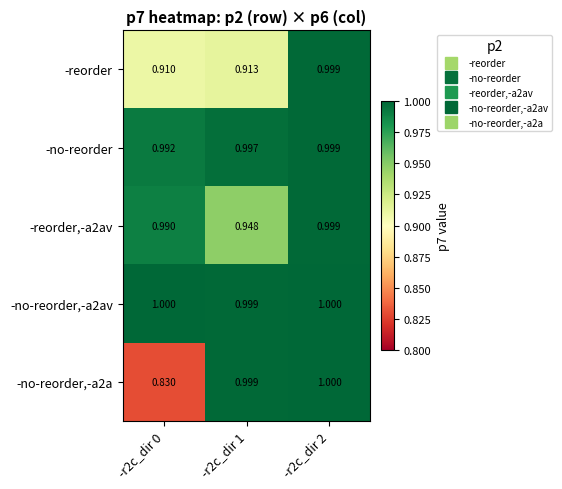

What is the difference between the highest and lowest values at -r2c_dir 0?

0.2